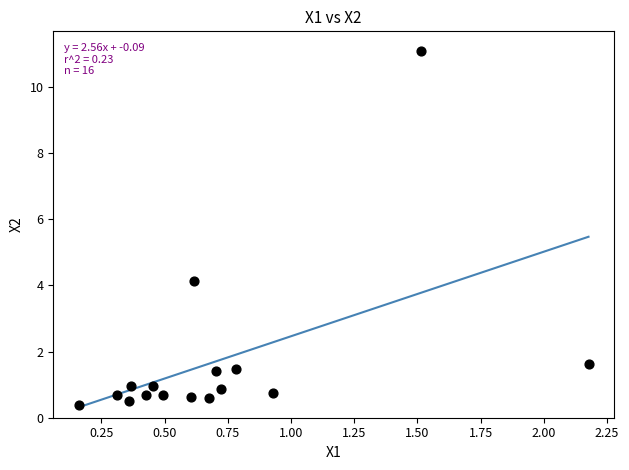

What is the range of Y values (max minus min)?

10.7